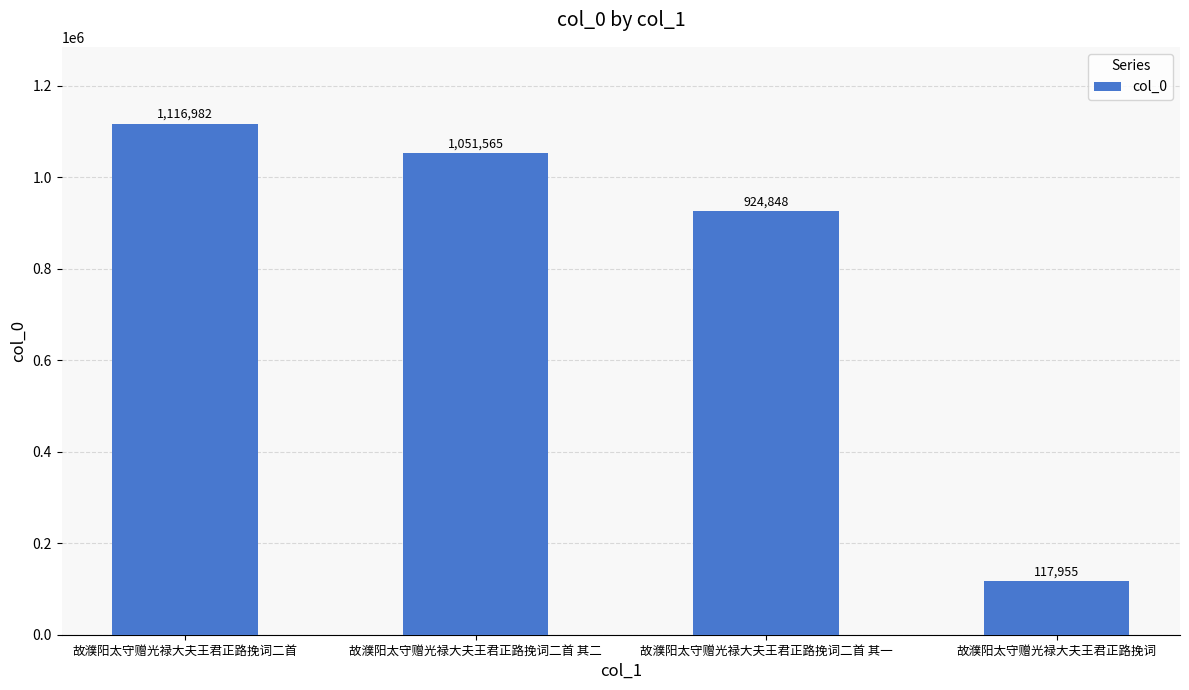

How many bars are there in total?

4